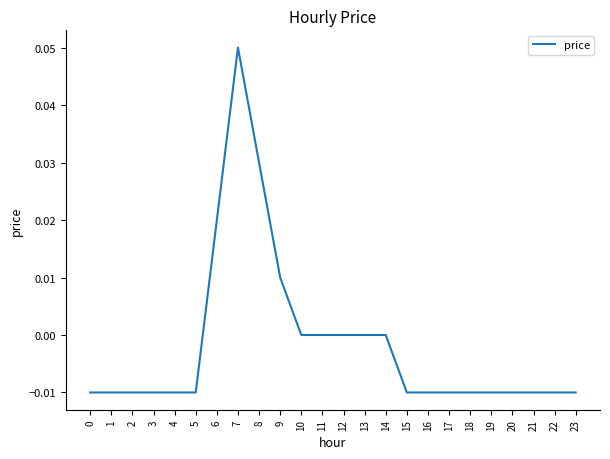

Is it true that the value at 12 is 0.0?

True